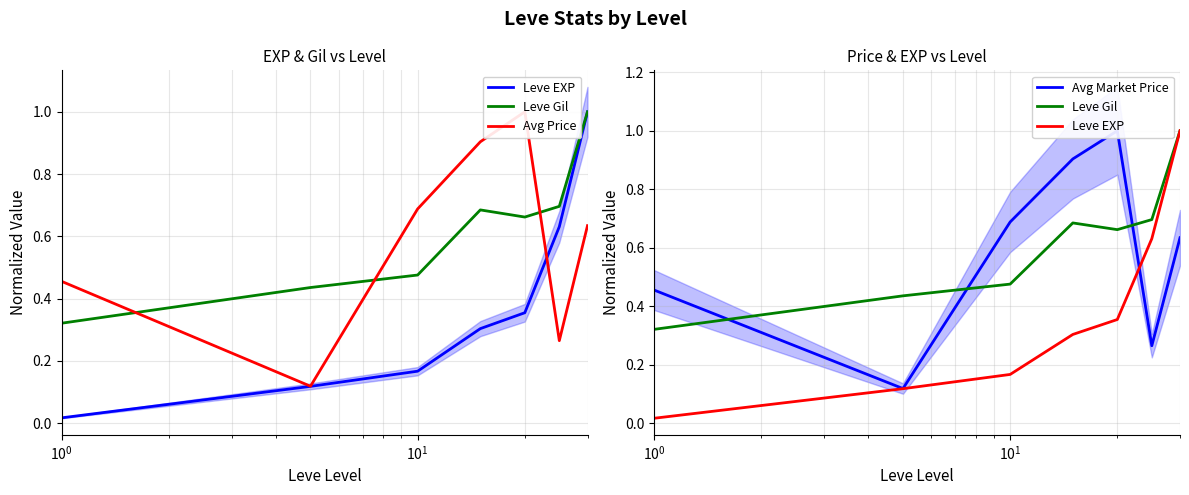

What is the difference between the second highest and second lowest values in the Avg Price series?

0.6